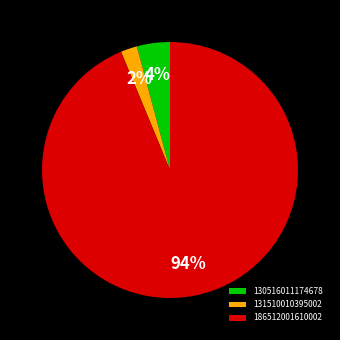

How many slices are in this pie chart?

3